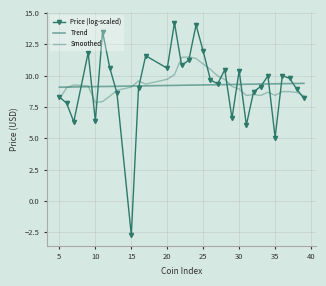

At how many categories does at least one series exceed 13?

3